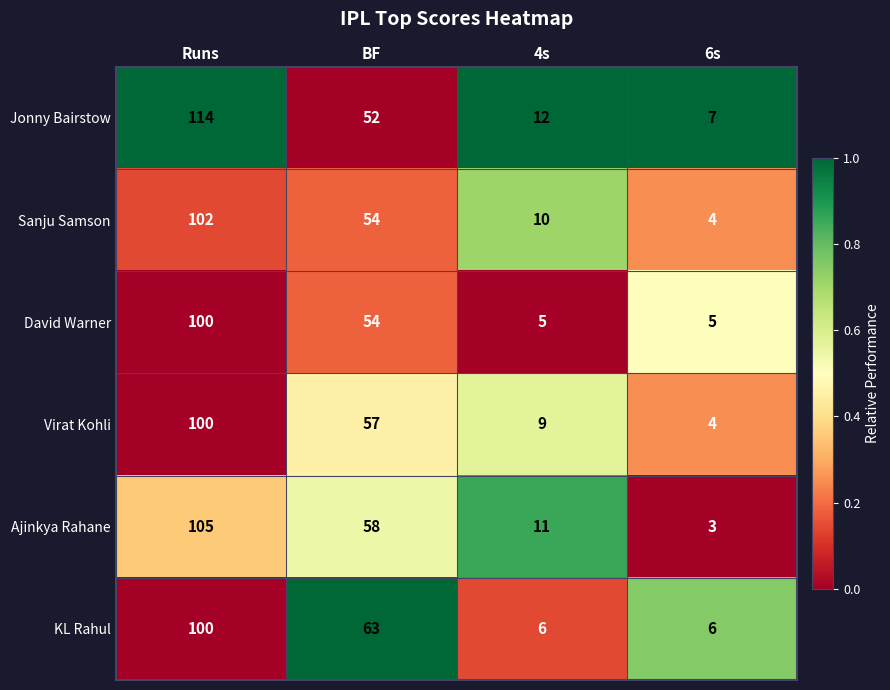

What is the total value across all series at 4s?

53